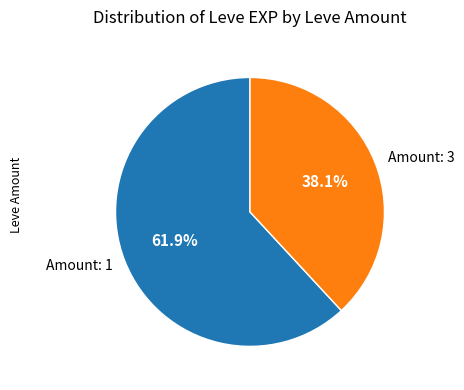

Does Amount: 1 represent more than half of the total?

Yes